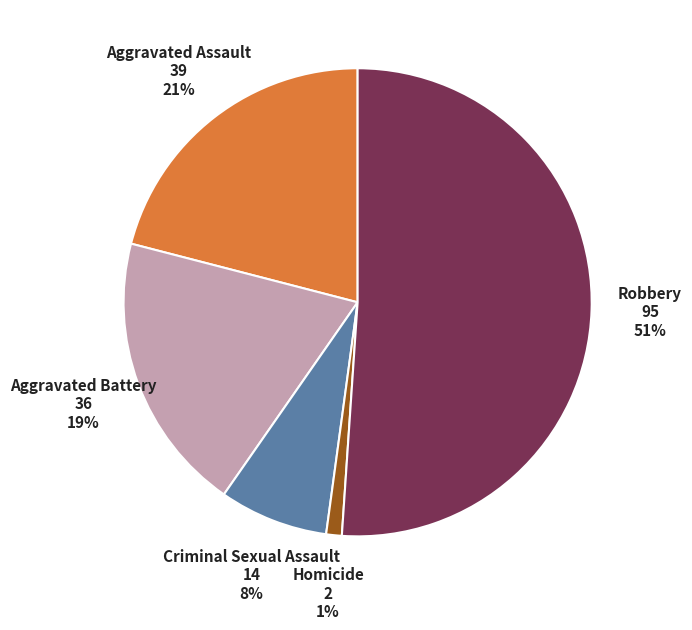

To the nearest percent, what is the difference between the largest and smallest slice percentages?

50%